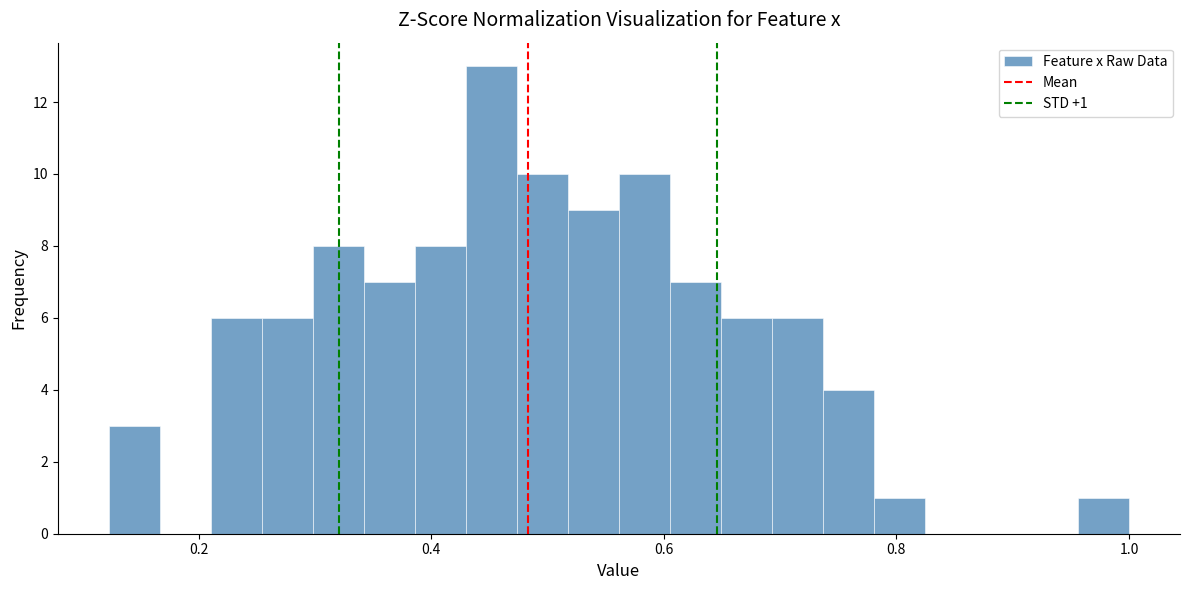

Read against the x-axis, roughly where is the centre of the tallest bar?

0.46